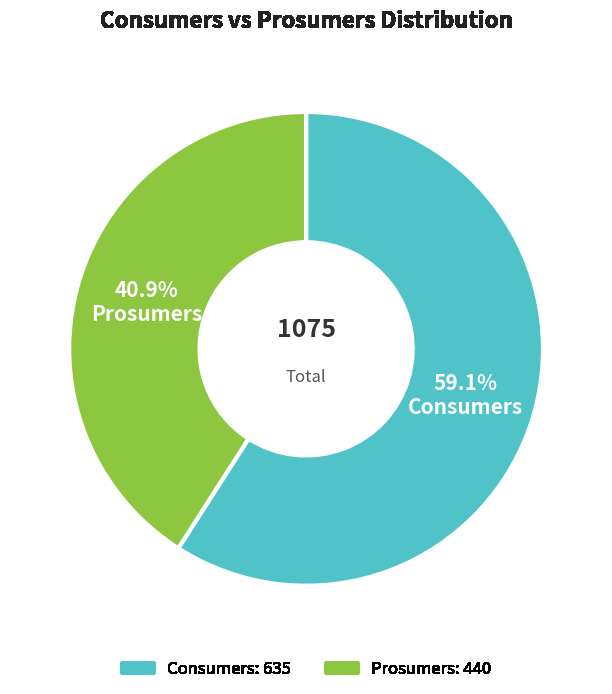

What is the smallest slice in the pie chart?

Prosumers